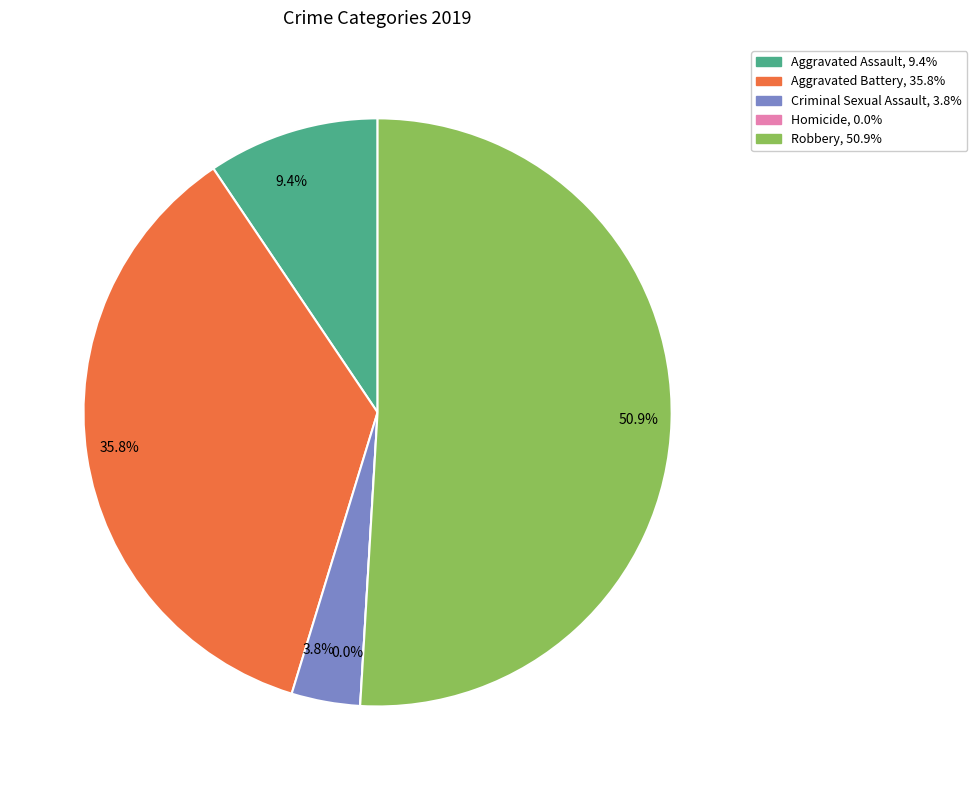

How many segments does this pie chart have?

5